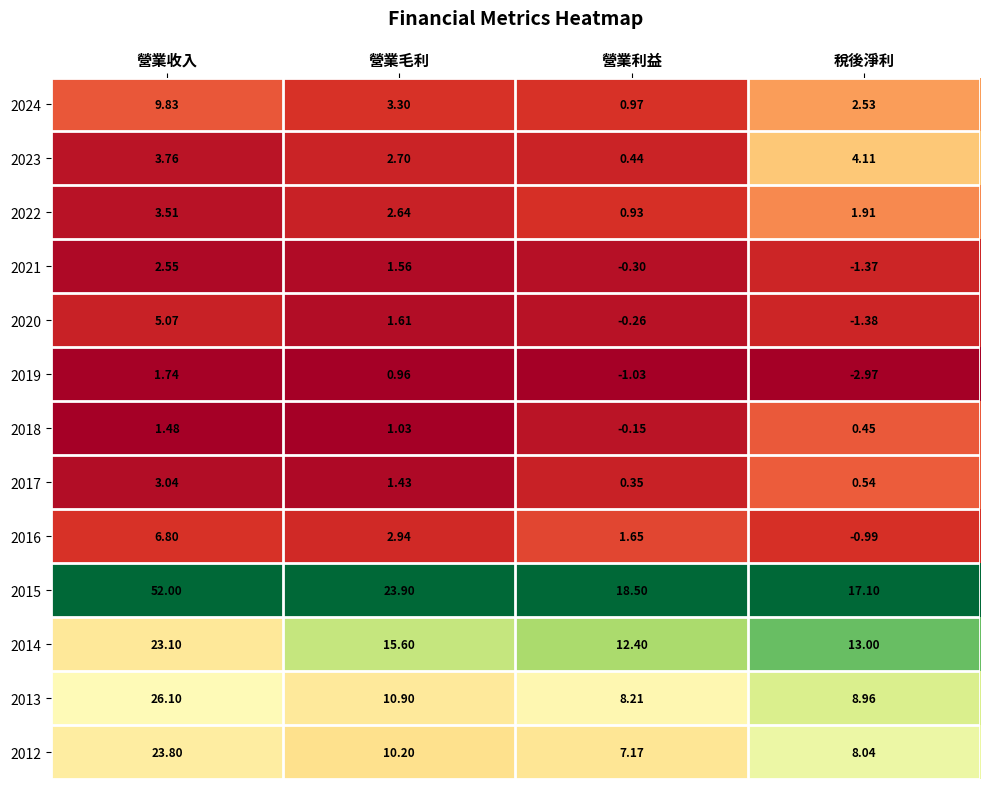

Rank the series by their maximum value, from highest to lowest.

2015, 2013, 2012, 2014, 2024, 2016, 2020, 2023, 2022, 2017, 2021, 2019, 2018